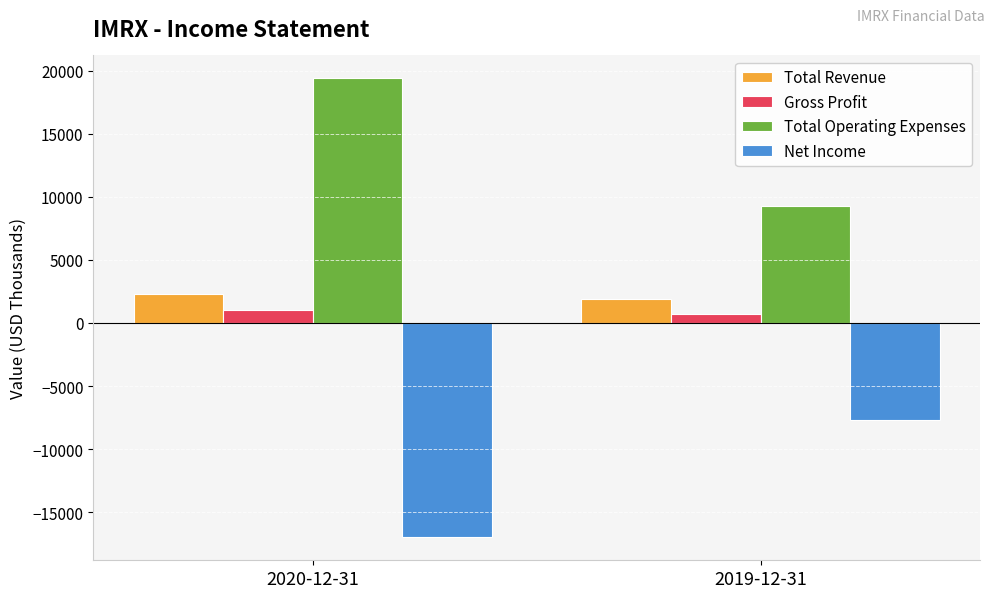

What is the difference between the maximum and minimum values in the Total Operating Expenses series?

10100